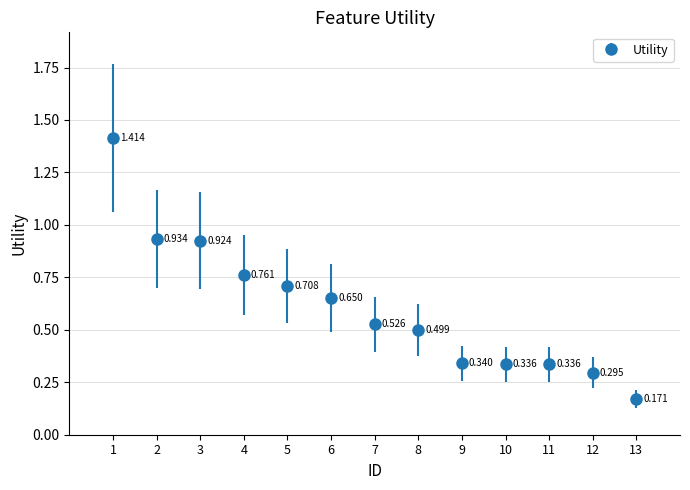

True or false: there are more than 1 points higher than both neighbors.

False